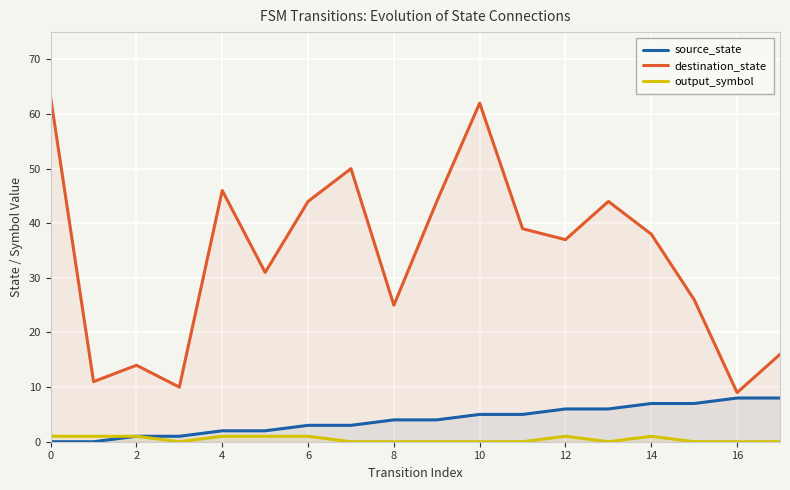

How many lines are shown in the chart?

3